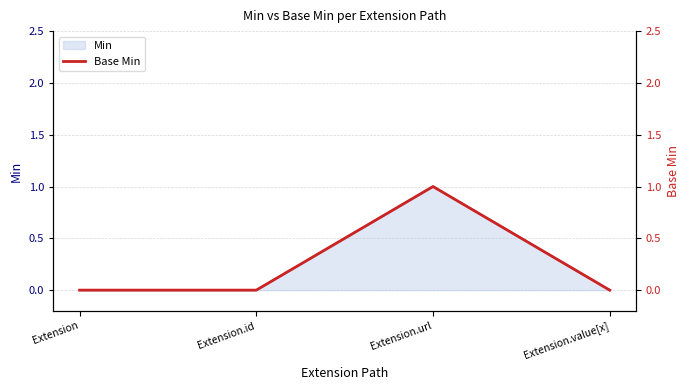

What is the value of the 3rd point from the left?

1